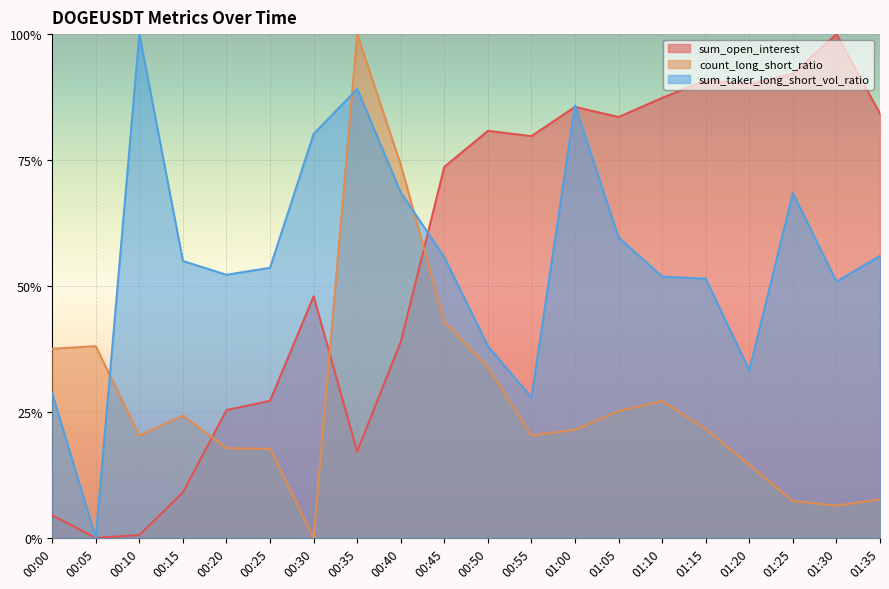

How many lines are shown in the chart?

3